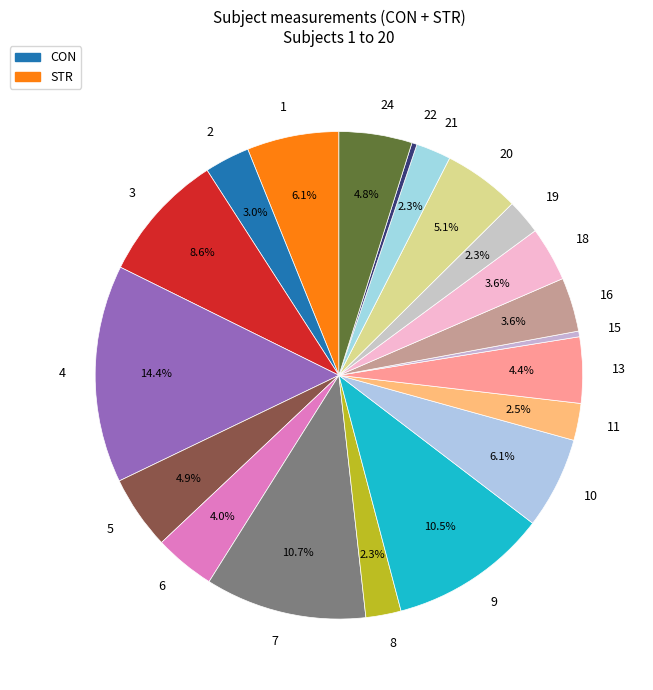

Do 20 and 8 together represent more than half of the pie?

No